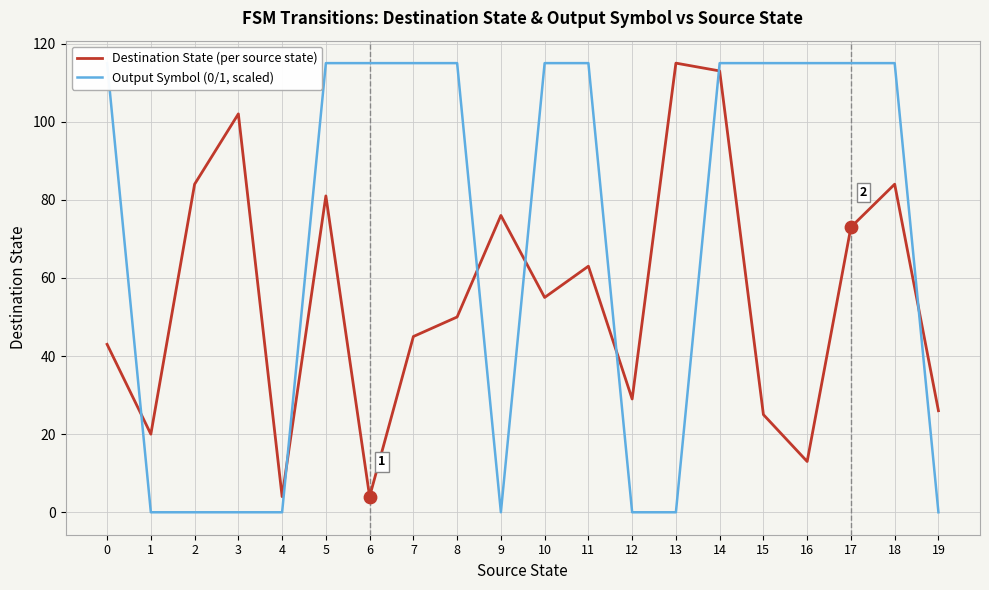

What are all the series names shown in the legend?

Destination State (per source state), Output Symbol (0/1, scaled)